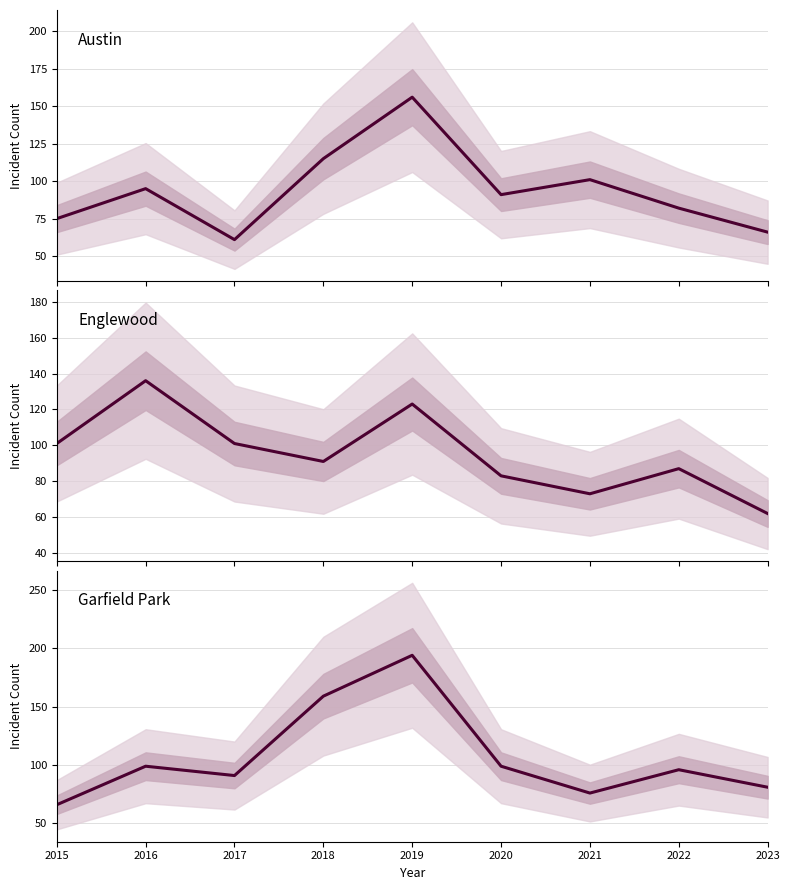

What is the value of the Englewood point at the 6th from the left?

83